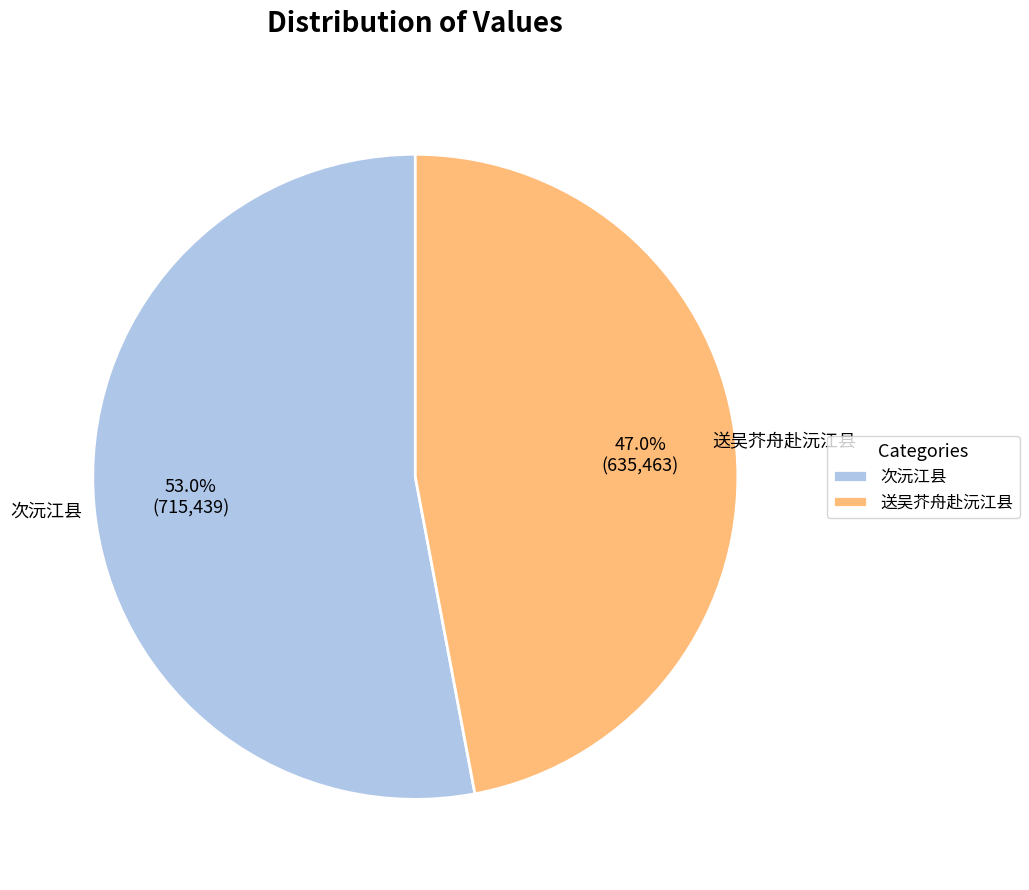

To the nearest percent, what portion does 次沅江县 represent?

53%